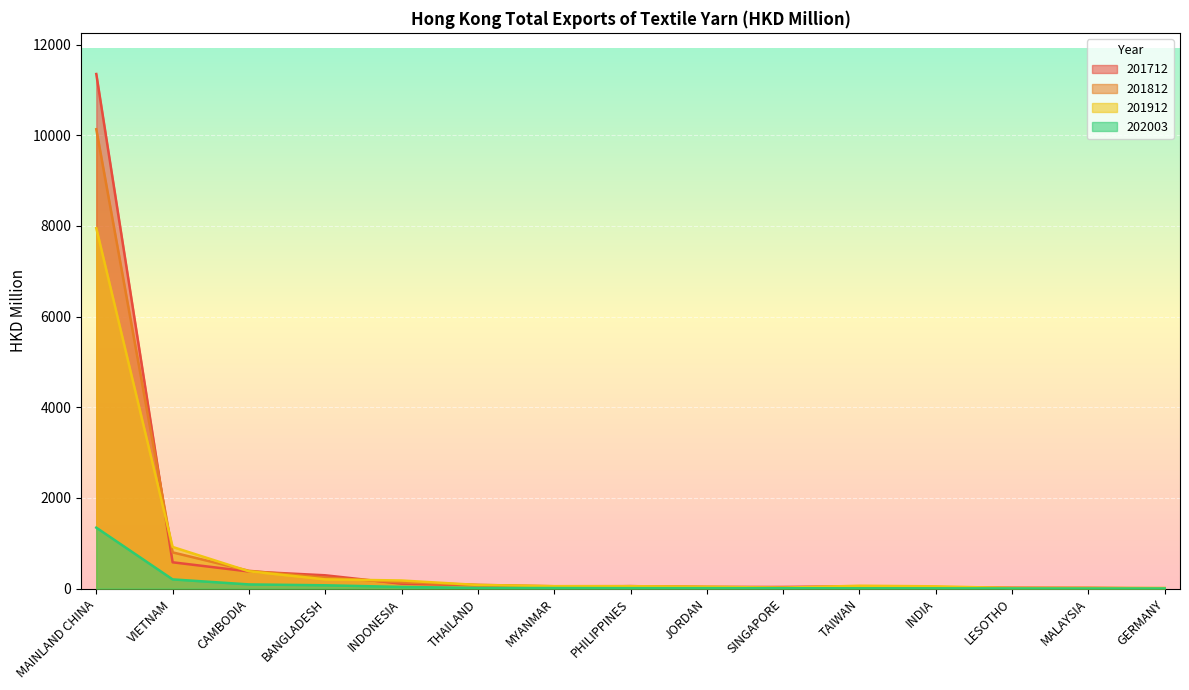

Count the number of categories in the chart.

15